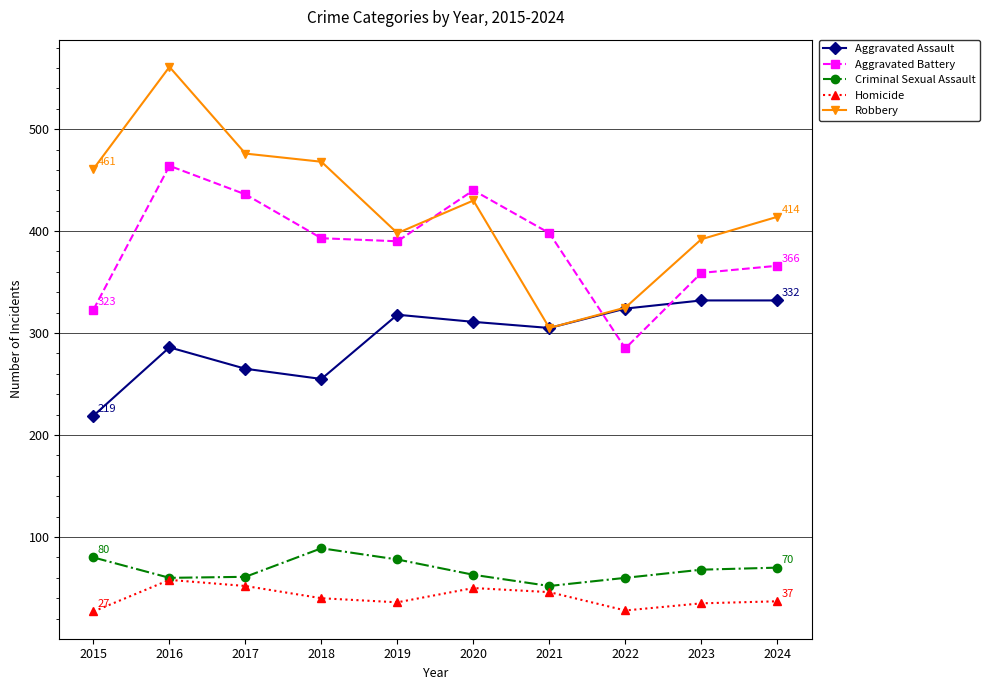

What is the difference between the highest and lowest values at 2020?

390